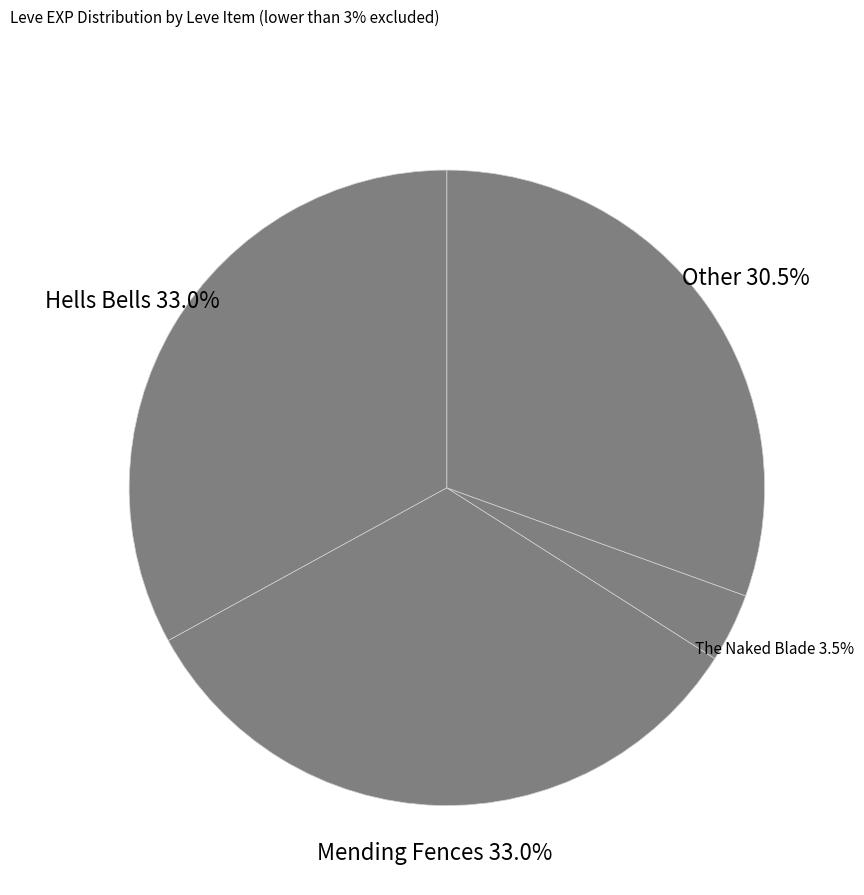

Is there any slice that represents more than half of the pie?

No